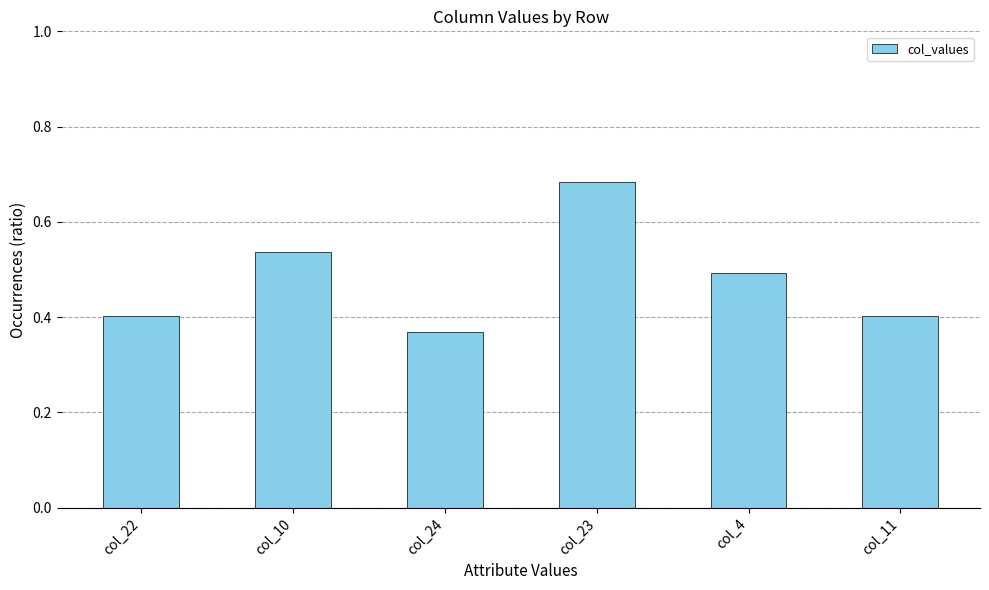

What position from the left is col_4?

5